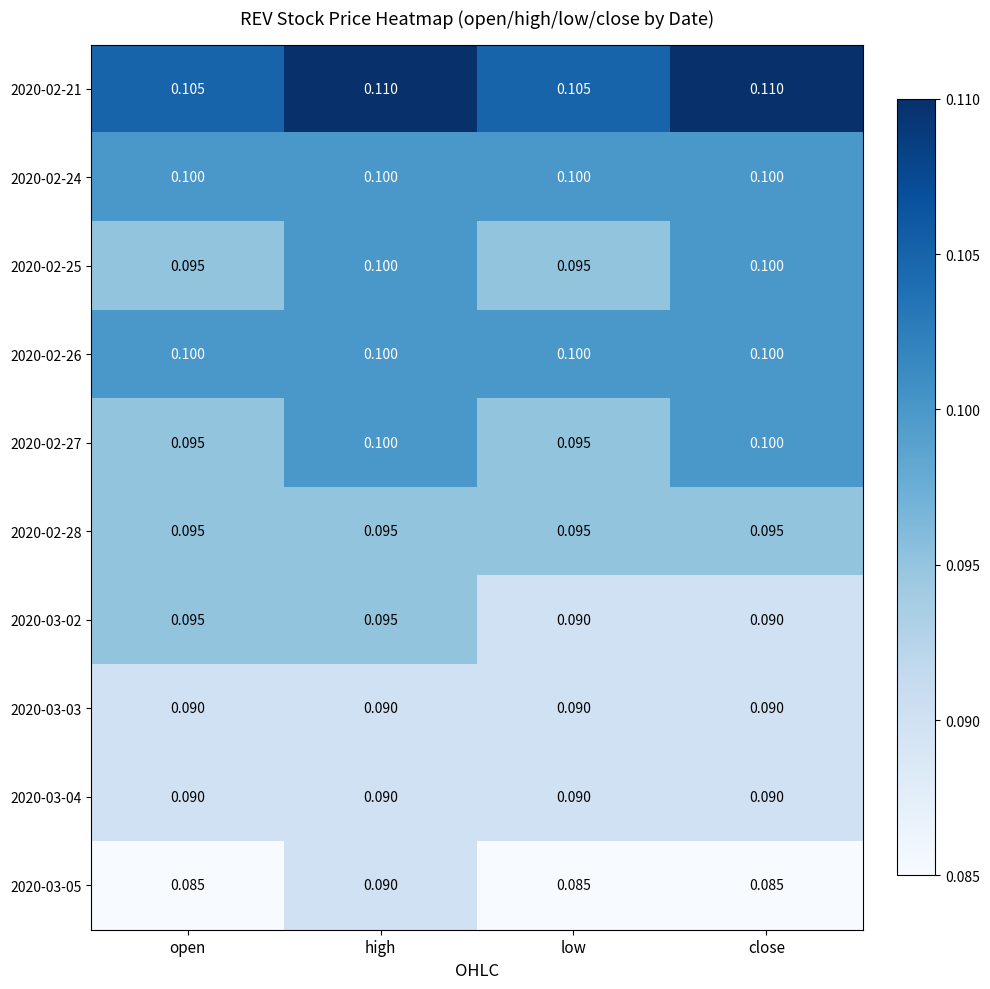

Is the value of 2020-02-27 at close greater than the value of 2020-03-03 at open?

Yes